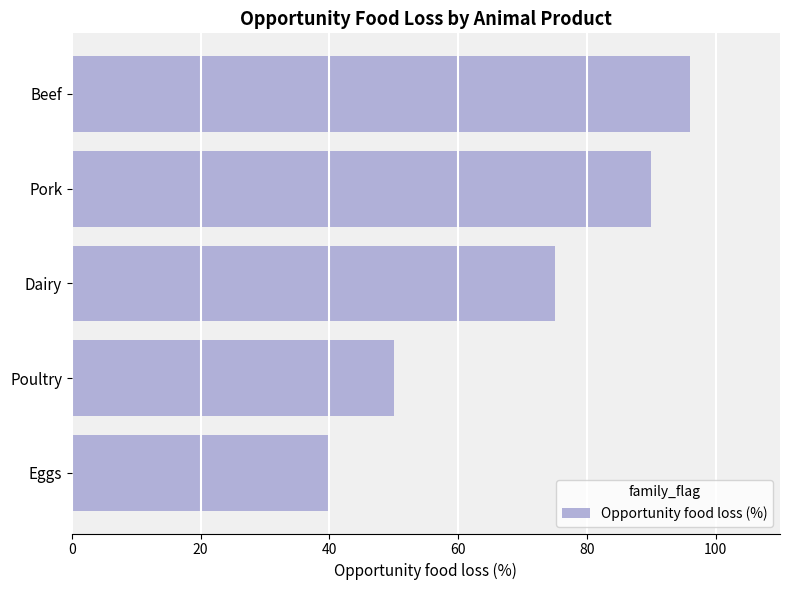

What is the smallest value displayed?

40